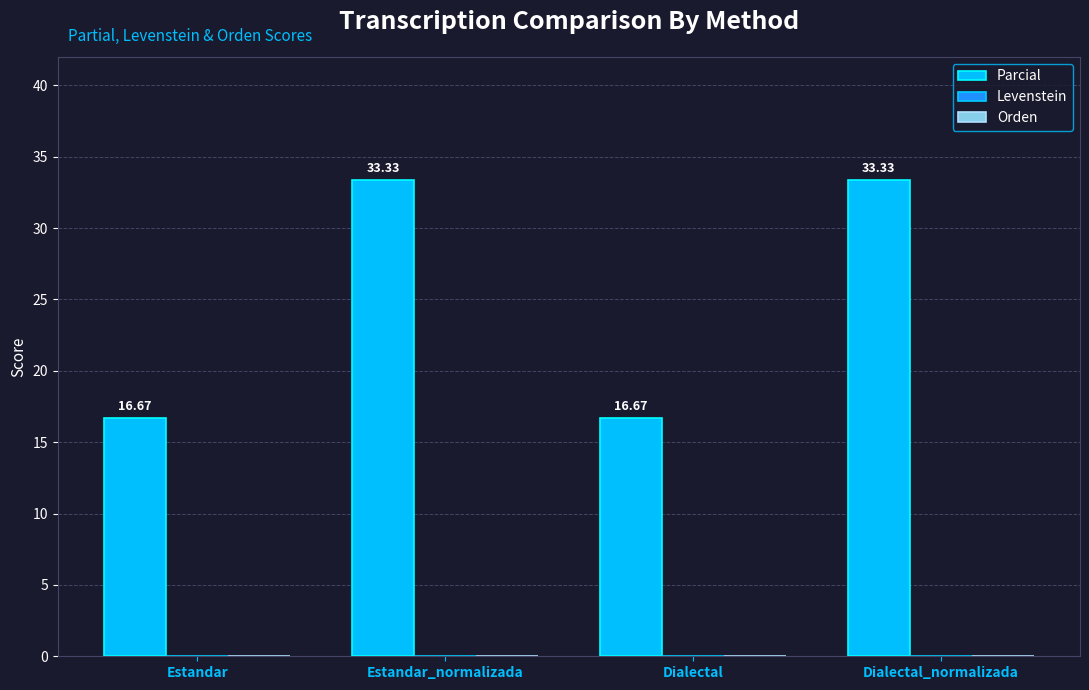

Does the chart contain any negative values?

No